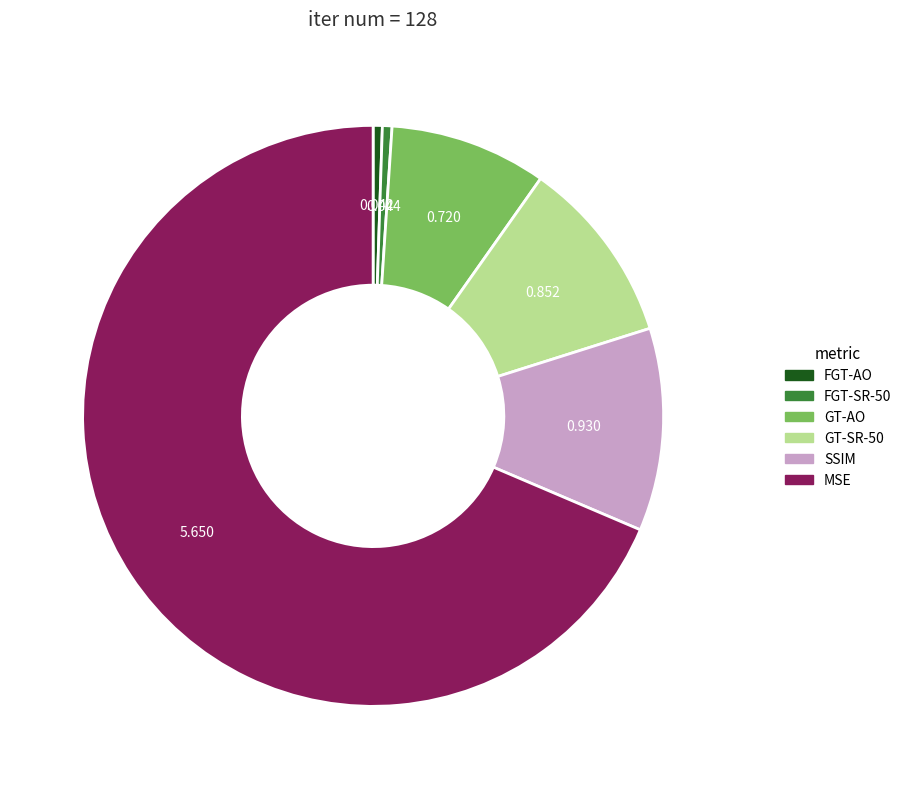

Is it true that GT-SR-50 is 20% of the pie?

False